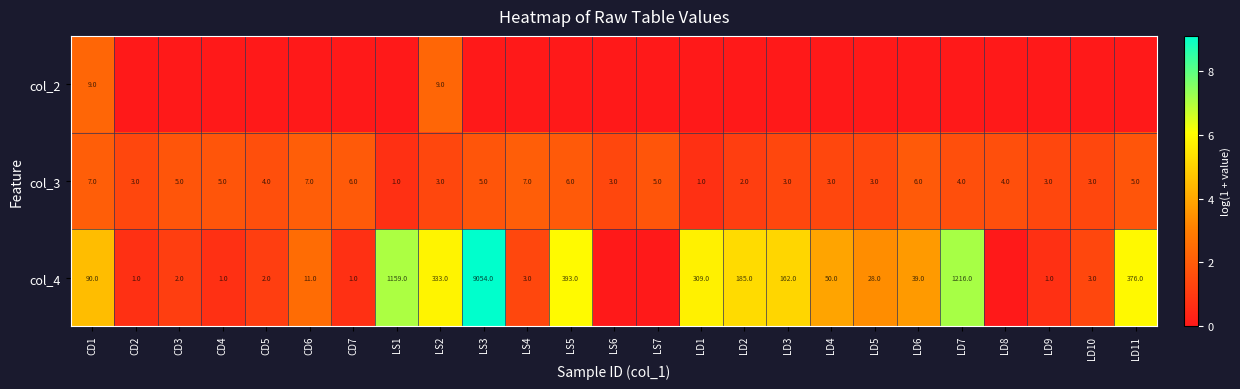

What value does the col_3 series have at LS6?

3